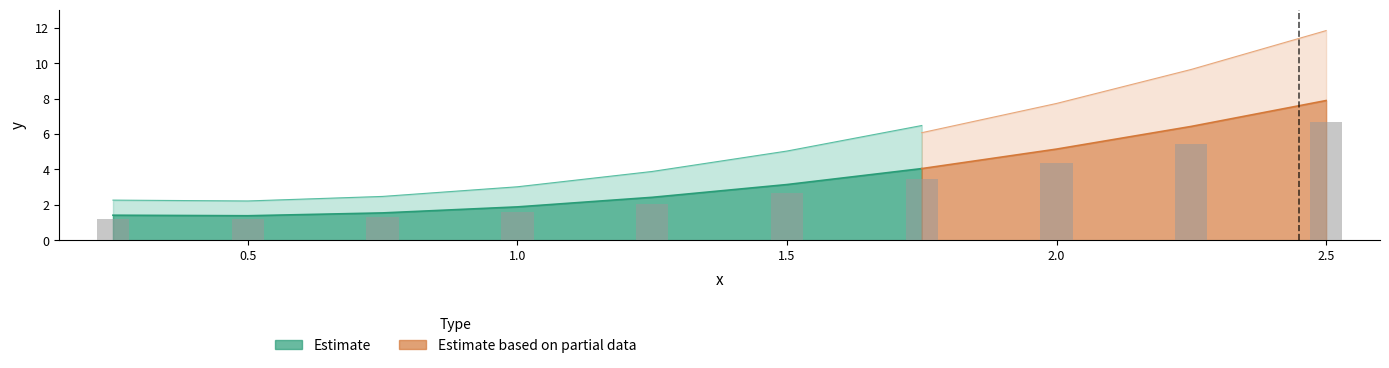

What is the smallest value displayed?

1.4